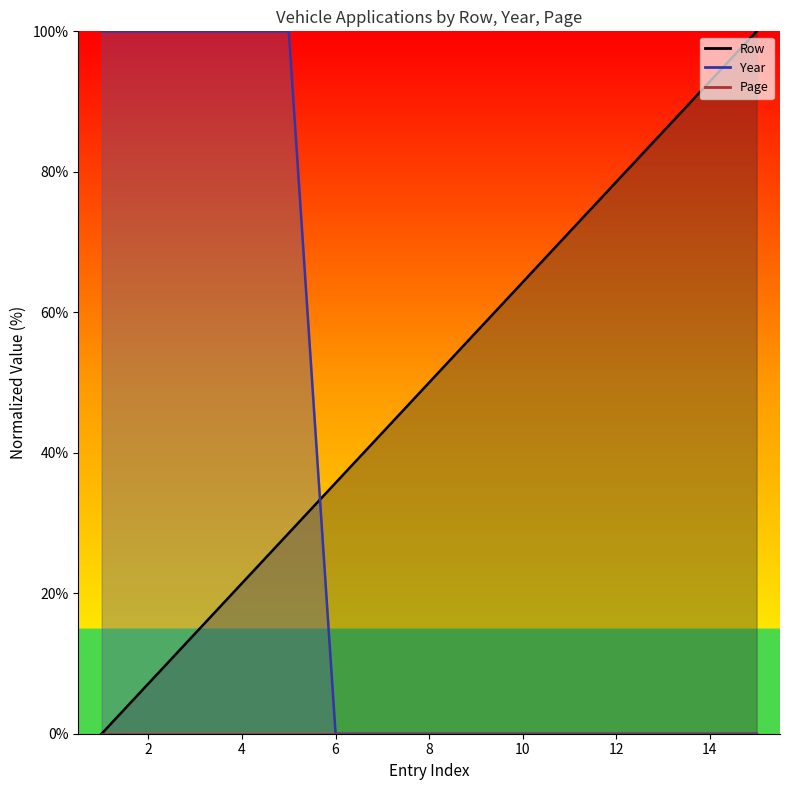

At which label does Year reach its peak?

1